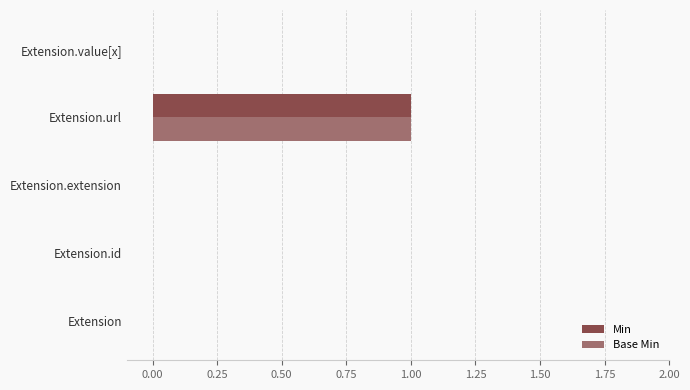

What is the highest value of the Min series?

1